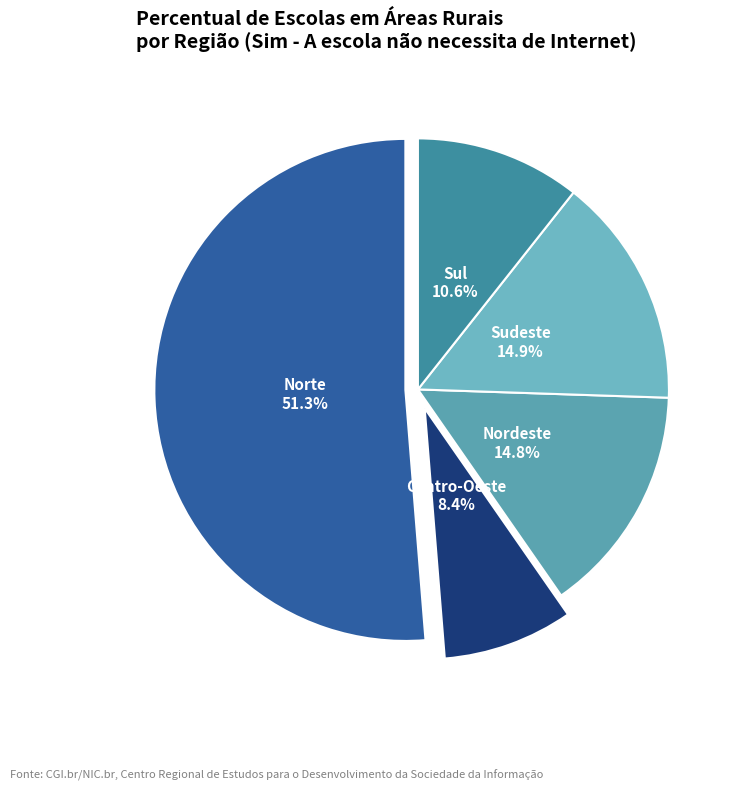

Is the sum of Sul and Nordeste greater than half?

No